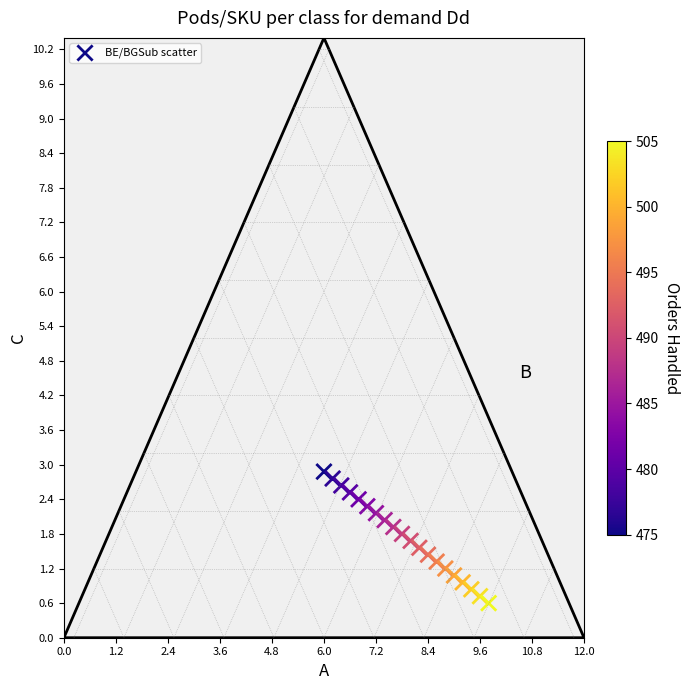

What is the range of Y values (max minus min)?

2.3